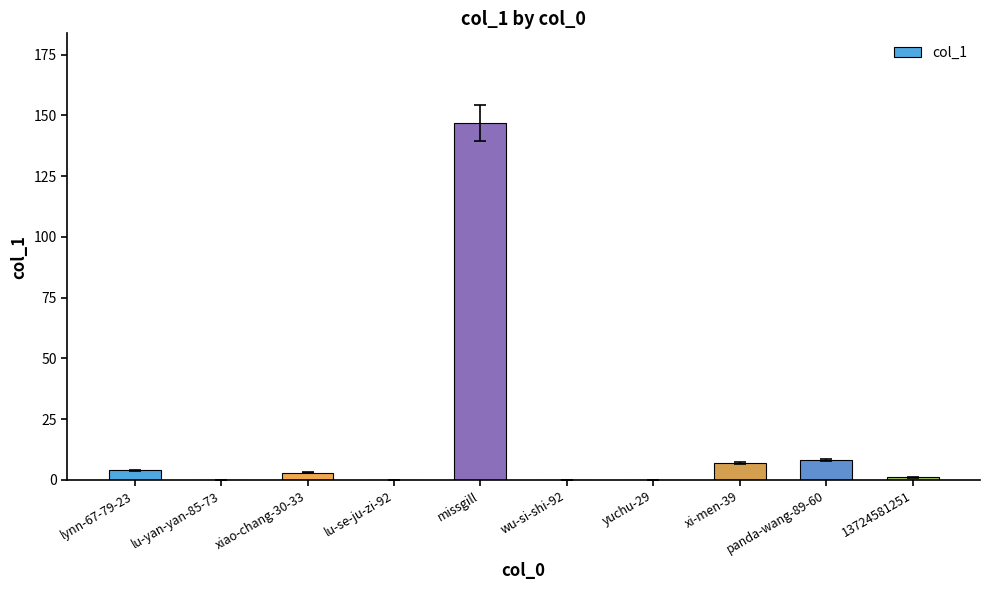

Which label corresponds to the largest value in the chart?

missgill